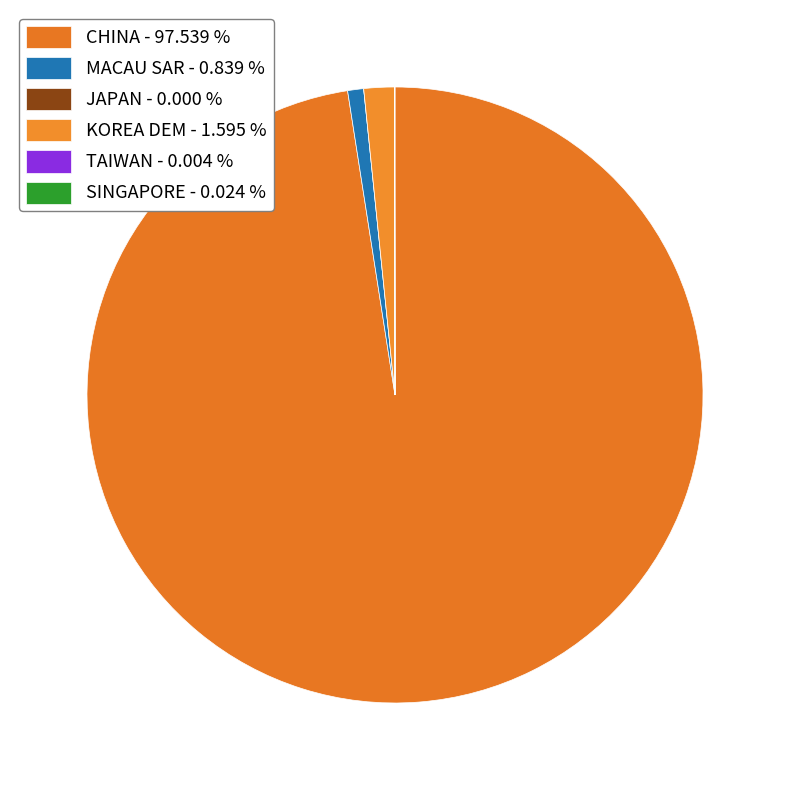

What is the ratio of the value at CHINA to the value at KOREA DEM?

61.2